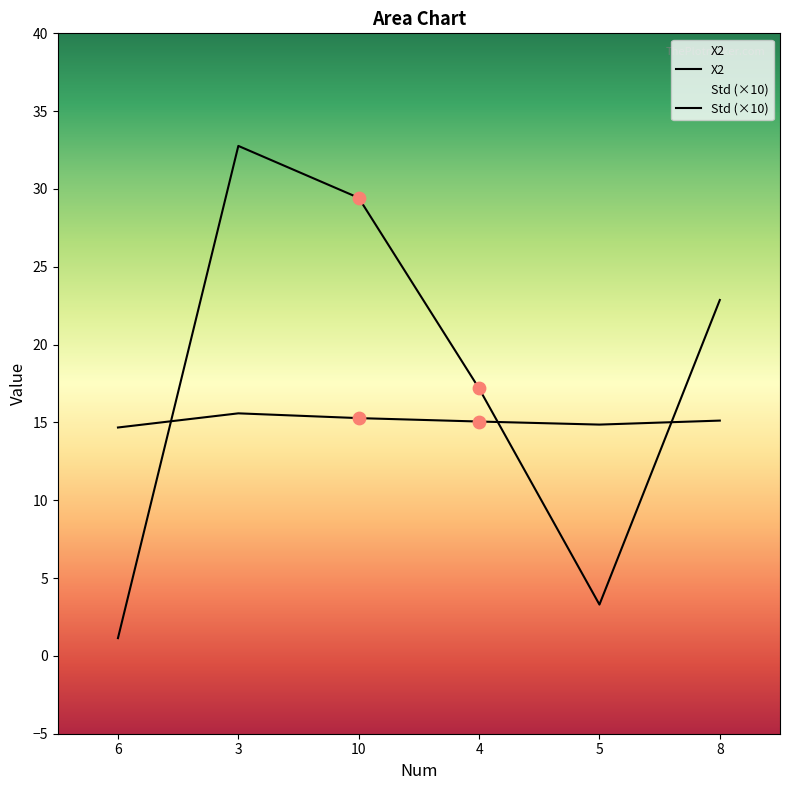

At which category is the sum across all series the highest?

3